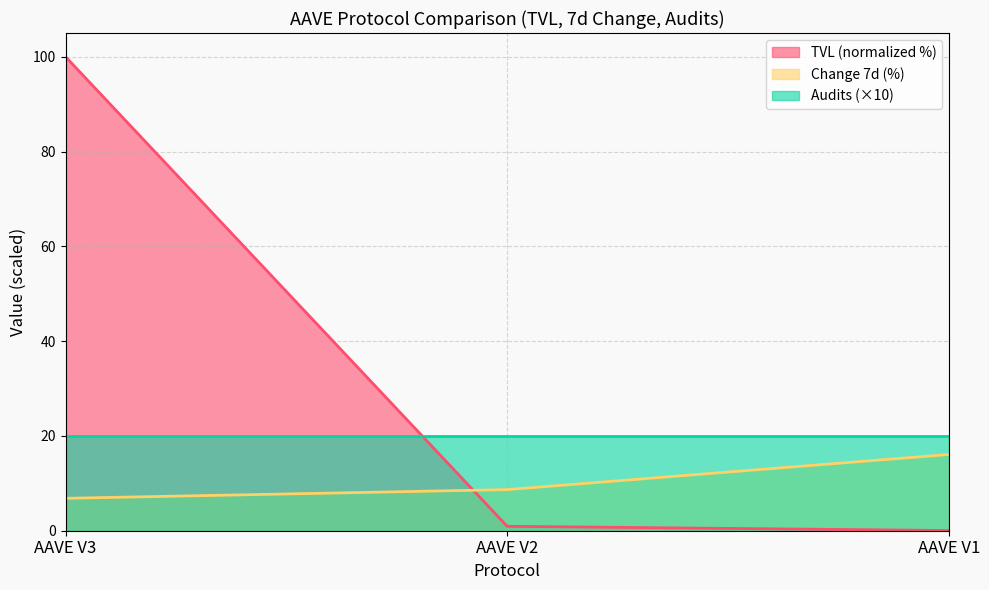

What are all the series names shown in the legend?

TVL (normalized %), Change 7d (%), Audits (×10)